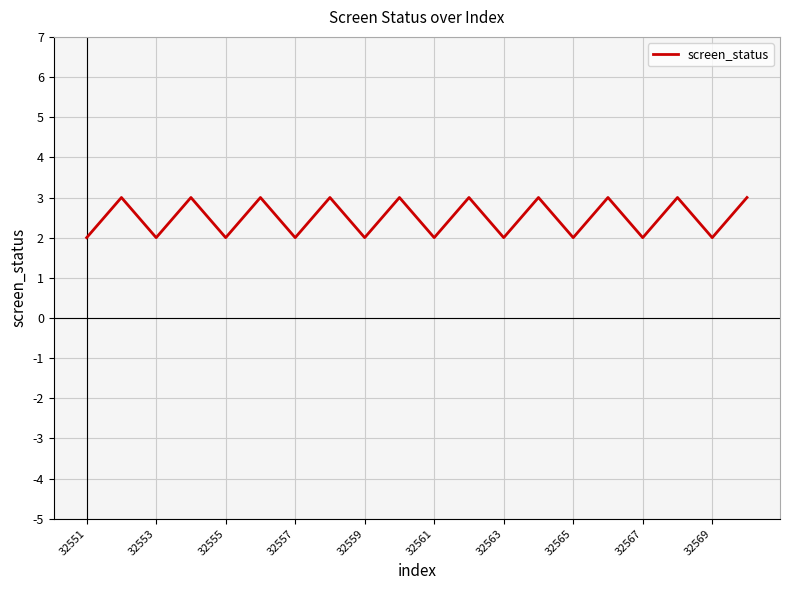

What is the maximum value shown in the chart?

3